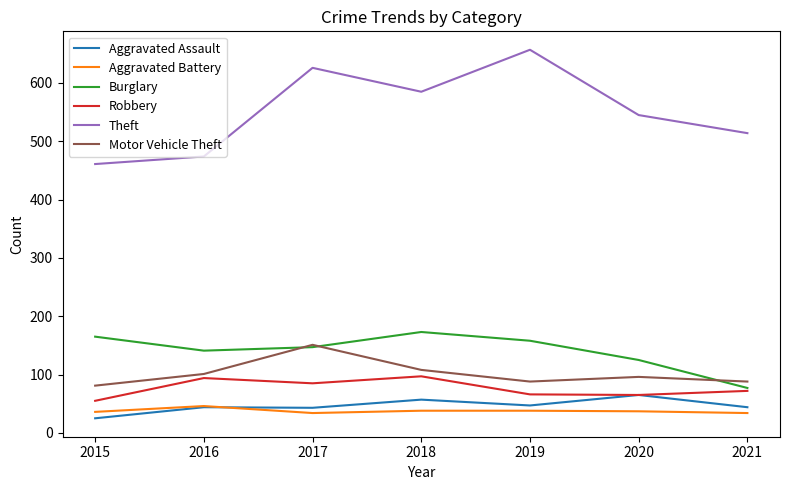

At how many categories does at least one series exceed 535?

4